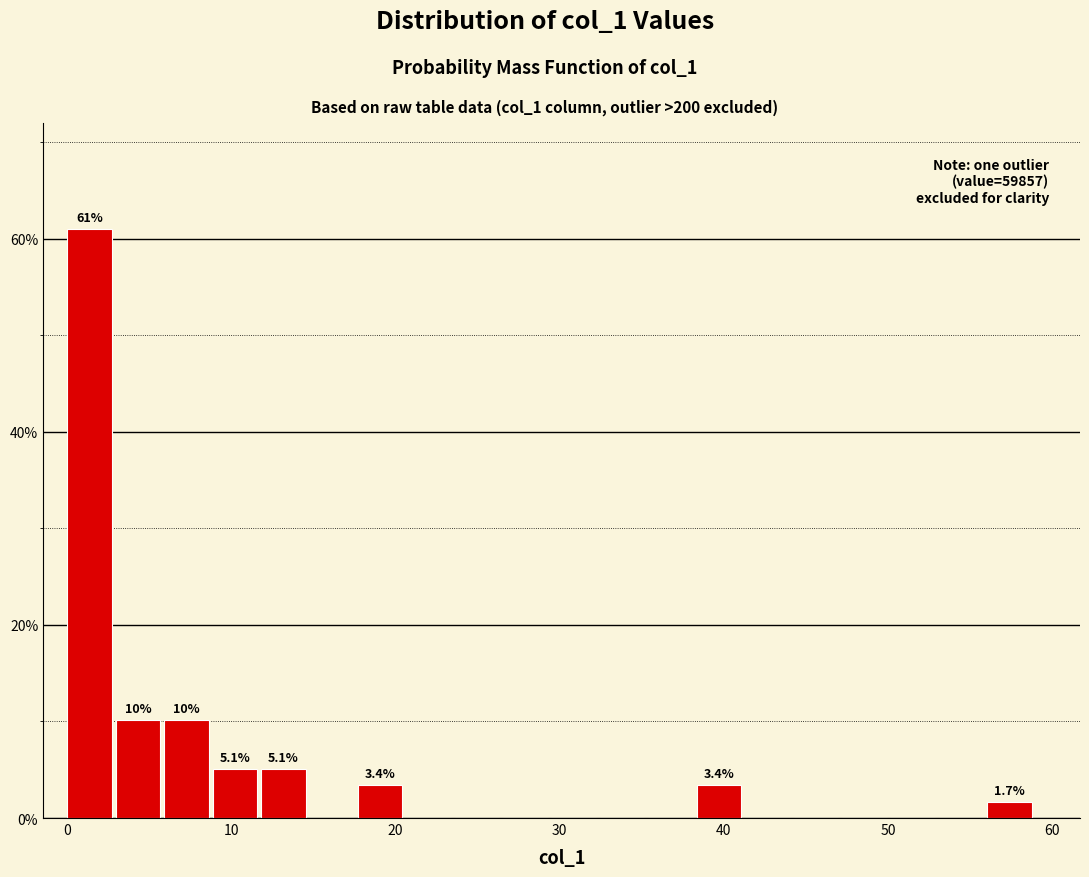

Around what value on the x-axis is the tallest bar? Give the approximate position of its centre, as read against the axis.

1